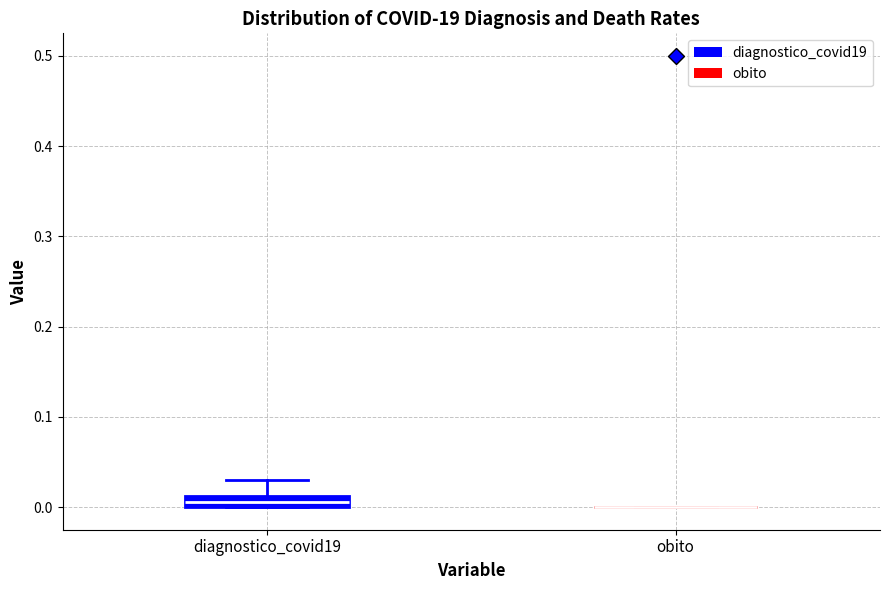

Where is the lower edge of the box for diagnostico_covid19 on the y-axis? The values are not printed on the chart, so give them approximately, as read against the axis.

0.00